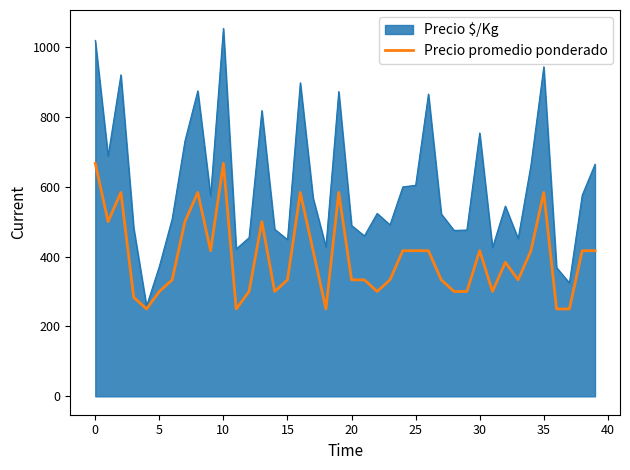

How many lines are shown in the chart?

2